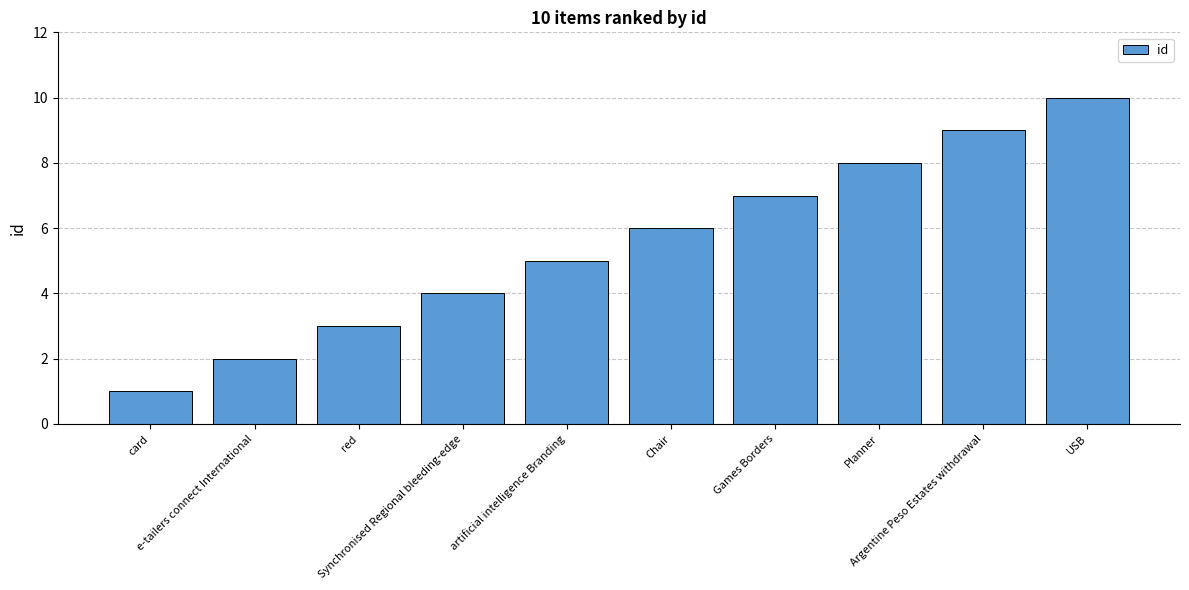

What is the sum of the values at red and Planner?

11